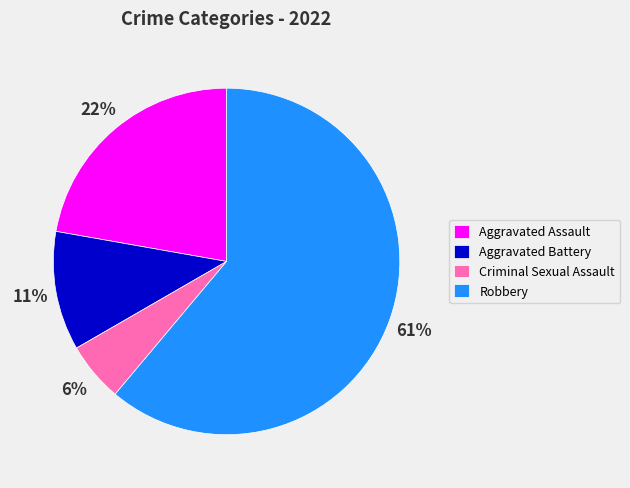

What is the largest slice in the pie chart?

Robbery